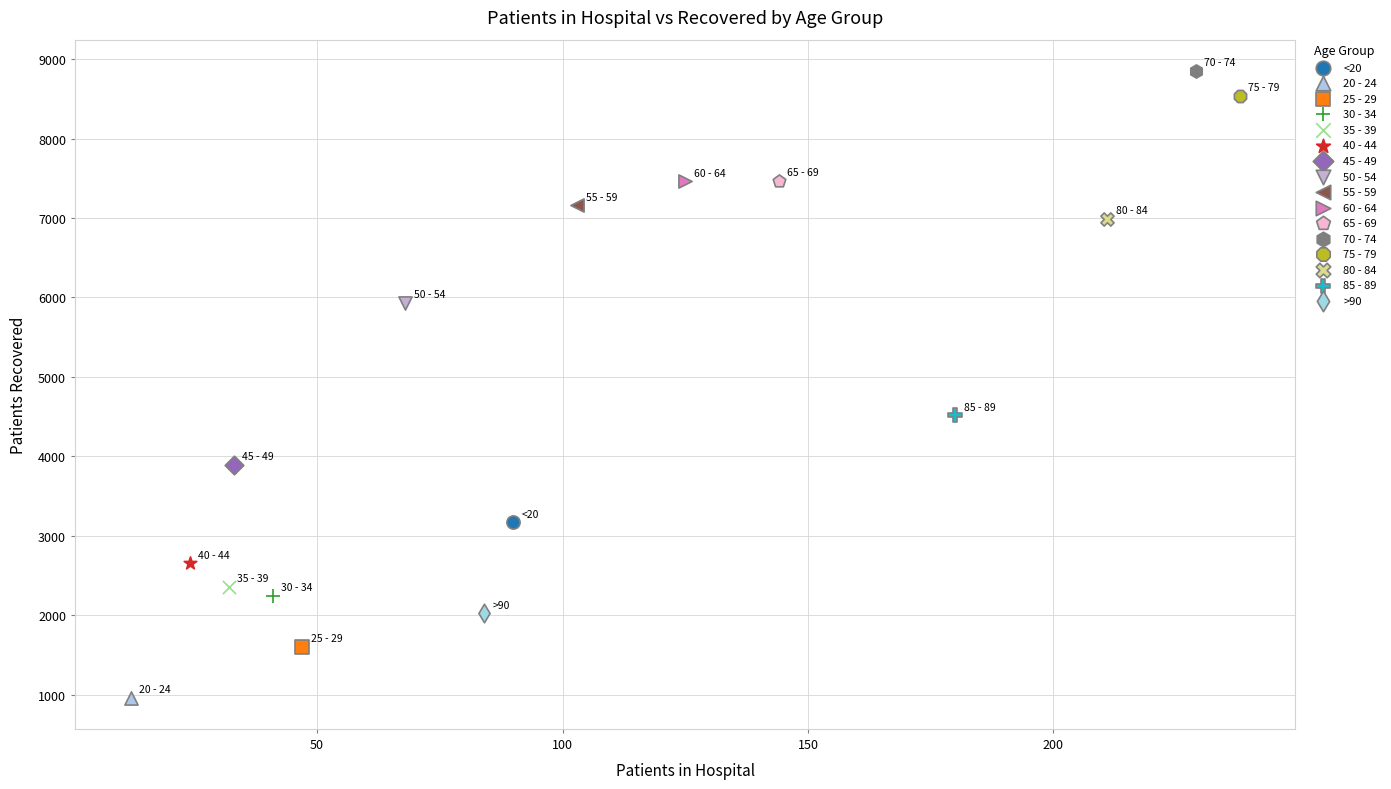

What are all the series names shown in the legend?

<20, 20 - 24, 25 - 29, 30 - 34, 35 - 39, 40 - 44, 45 - 49, 50 - 54, 55 - 59, 60 - 64, 65 - 69, 70 - 74, 75 - 79, 80 - 84, 85 - 89, >90